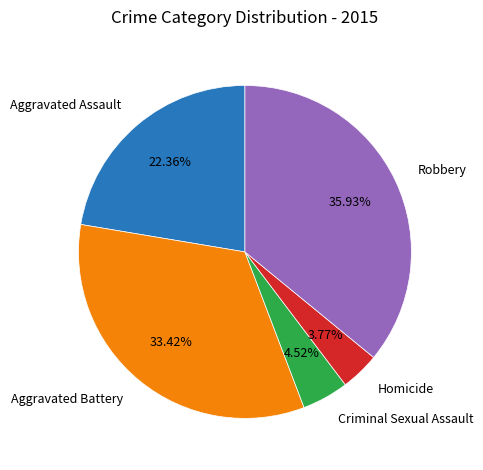

Does any single category account for the majority?

No